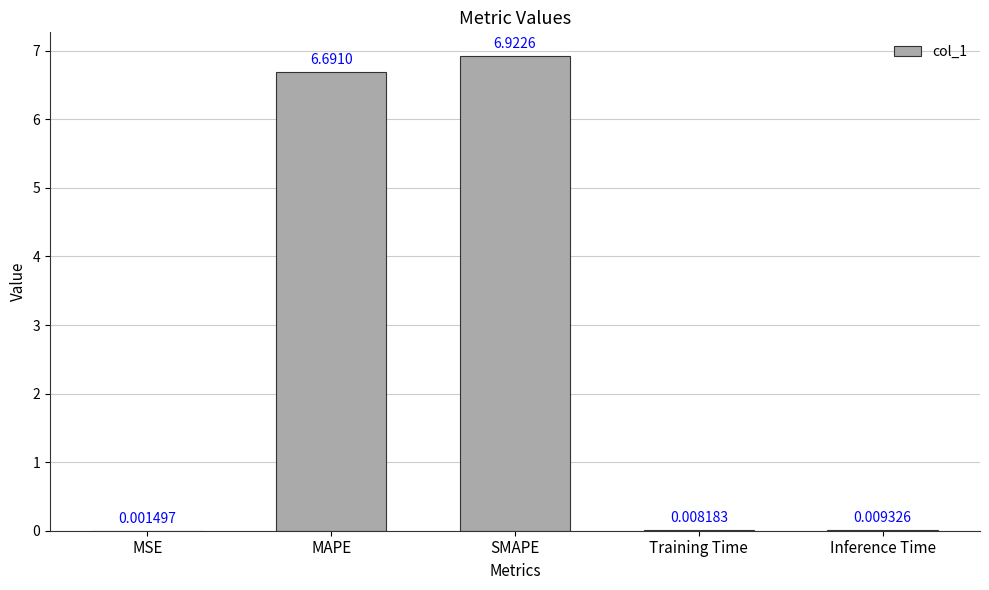

What is the sum of all values?

13.6